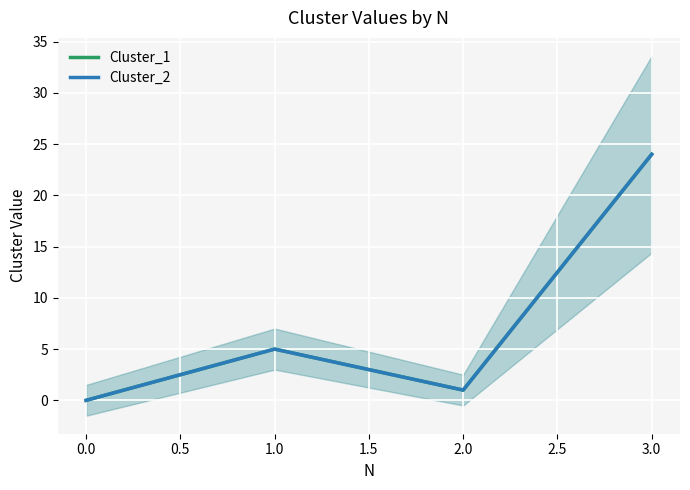

Which series has the largest total across all categories?

Cluster_1